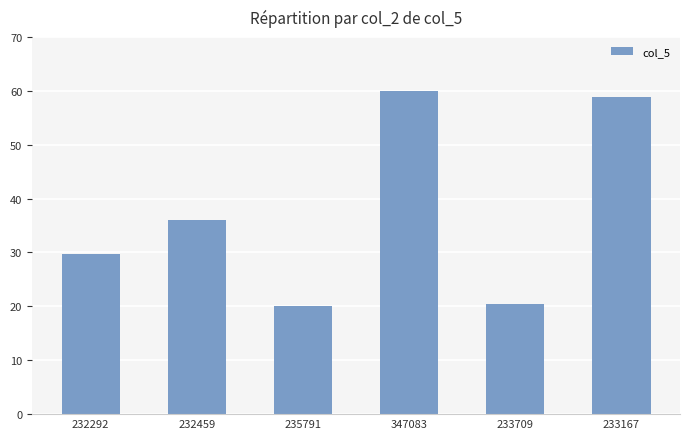

What is the greatest value displayed?

60.0